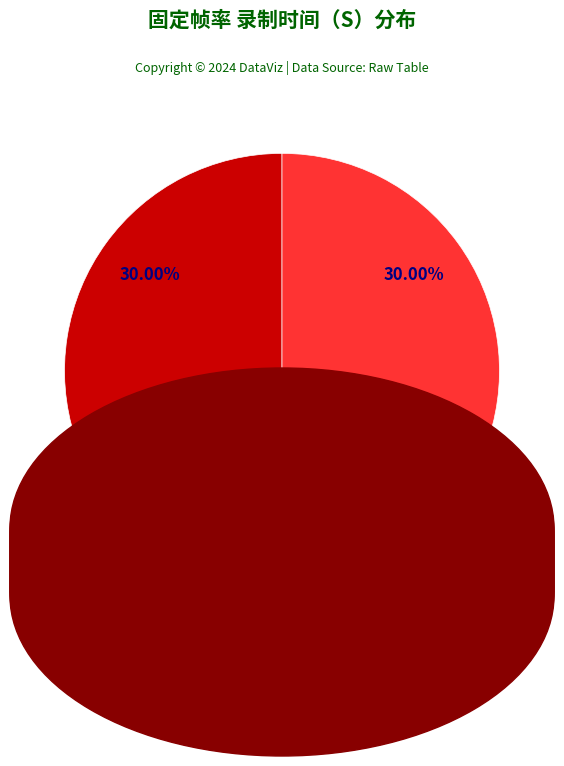

Does any single category account for the majority?

No